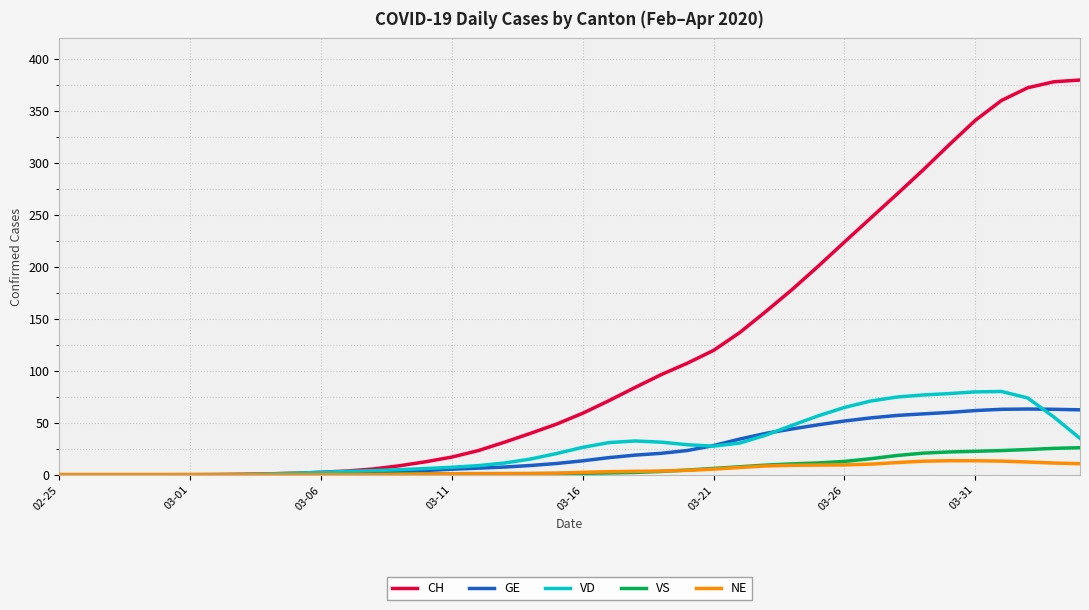

What is the highest value of the GE series?

63.2